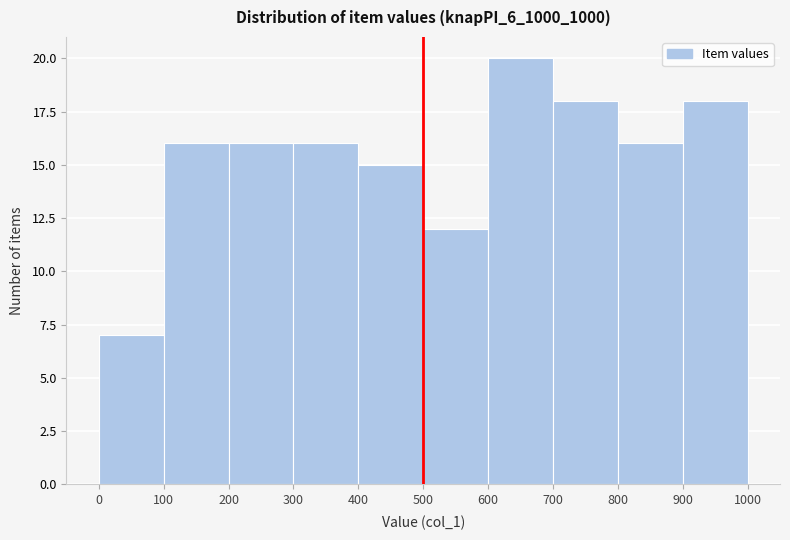

Reading left to right, transcribe this chart: for each bar, give the range it covers on the x-axis and its height. The values are not printed on the chart, so give them approximately, as read against the axis.

0 to 100: 7
100 to 200: 16
200 to 300: 16
300 to 400: 16
400 to 500: 15
500 to 600: 12
600 to 700: 20
700 to 800: 18
800 to 900: 16
900 to 1000: 18